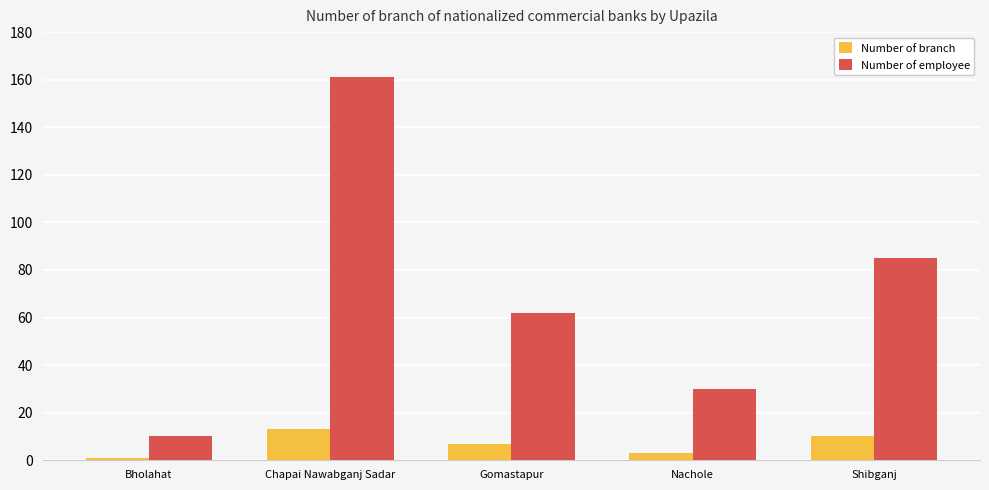

List the labels in order of Number of branch value, largest first.

Chapai Nawabganj Sadar, Shibganj, Gomastapur, Nachole, Bholahat